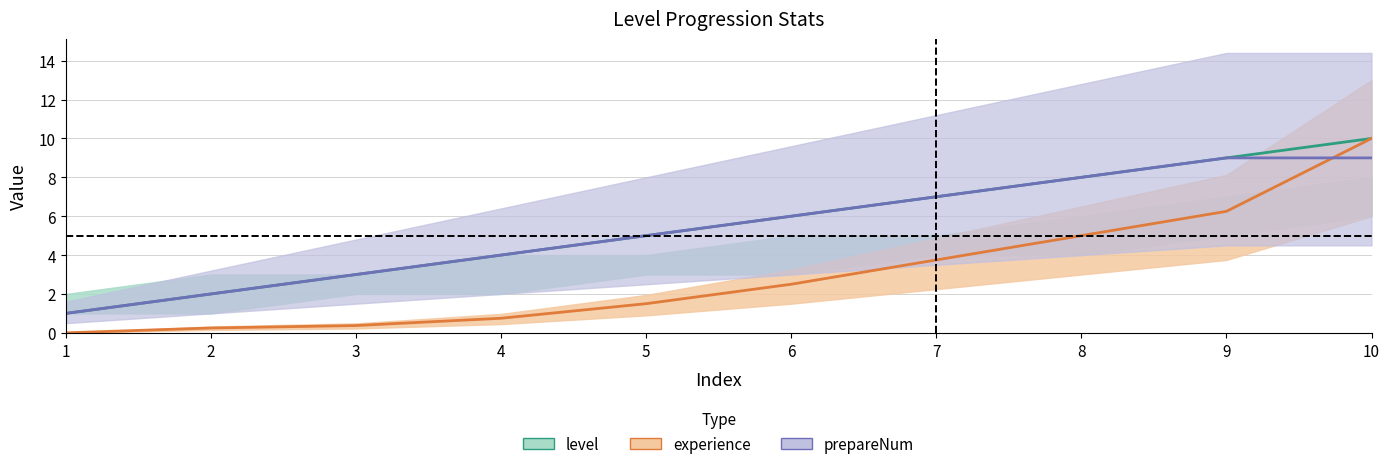

At how many categories does at least one series exceed 4?

6